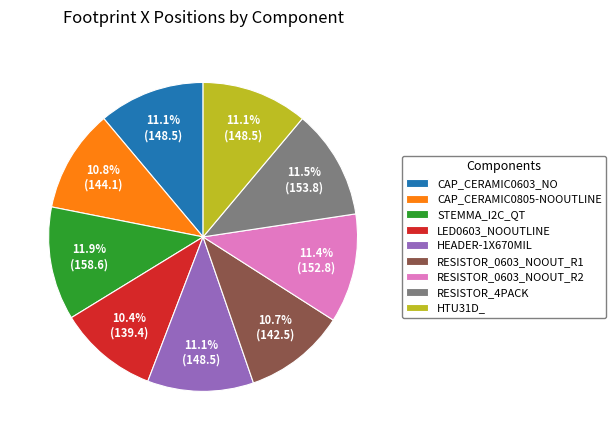

What is the ratio of the value at CAP_CERAMIC0805-NOOUTLINE to the value at HTU31D_?

1.0